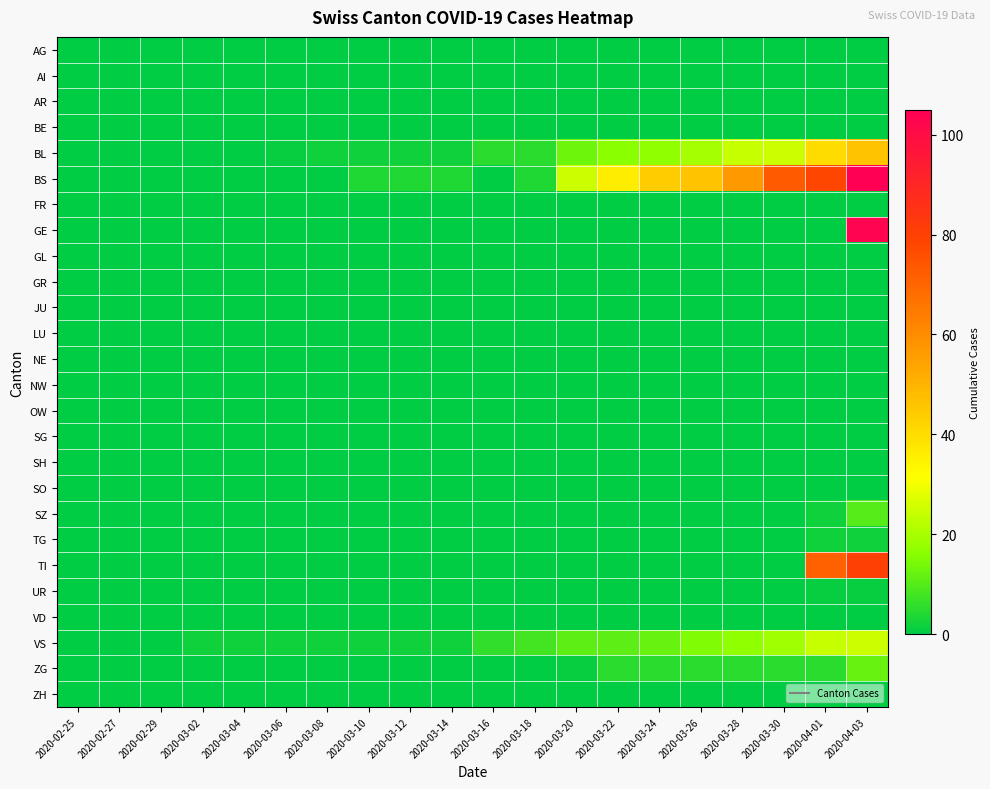

Reading left to right, what are all the values shown in this chart?

AG: 2020-02-25=0	2020-02-27=0	2020-02-29=0	2020-03-02=0	2020-03-04=0	2020-03-06=0	2020-03-08=0	2020-03-10=0	2020-03-12=0	2020-03-14=0	2020-03-16=0	2020-03-18=0	2020-03-20=0	2020-03-22=0	2020-03-24=0	2020-03-26=0	2020-03-28=0	2020-03-30=0	2020-04-01=0	2020-04-03=0
AI: 2020-02-25=0	2020-02-27=0	2020-02-29=0	2020-03-02=0	2020-03-04=0	2020-03-06=0	2020-03-08=0	2020-03-10=0	2020-03-12=0	2020-03-14=0	2020-03-16=0	2020-03-18=0	2020-03-20=0	2020-03-22=0	2020-03-24=0	2020-03-26=0	2020-03-28=0	2020-03-30=0	2020-04-01=0	2020-04-03=0
AR: 2020-02-25=0	2020-02-27=0	2020-02-29=0	2020-03-02=0	2020-03-04=0	2020-03-06=0	2020-03-08=0	2020-03-10=0	2020-03-12=0	2020-03-14=0	2020-03-16=0	2020-03-18=0	2020-03-20=0	2020-03-22=0	2020-03-24=0	2020-03-26=0	2020-03-28=0	2020-03-30=0	2020-04-01=0	2020-04-03=0
BE: 2020-02-25=0	2020-02-27=0	2020-02-29=0	2020-03-02=0	2020-03-04=0	2020-03-06=0	2020-03-08=0	2020-03-10=0	2020-03-12=0	2020-03-14=0	2020-03-16=0	2020-03-18=0	2020-03-20=0	2020-03-22=0	2020-03-24=0	2020-03-26=0	2020-03-28=0	2020-03-30=0	2020-04-01=0	2020-04-03=0
BL: 2020-02-25=0	2020-02-27=0	2020-02-29=0	2020-03-02=0	2020-03-04=0	2020-03-06=1	2020-03-08=2	2020-03-10=2	2020-03-12=2	2020-03-14=2	2020-03-16=5	2020-03-18=5	2020-03-20=13	2020-03-22=16	2020-03-24=17	2020-03-26=20	2020-03-28=24	2020-03-30=25	2020-04-01=40	2020-04-03=46
BS: 2020-02-25=0	2020-02-27=0	2020-02-29=0	2020-03-02=0	2020-03-04=0	2020-03-06=0	2020-03-08=0	2020-03-10=4	2020-03-12=4	2020-03-14=4	2020-03-16=0	2020-03-18=4	2020-03-20=25	2020-03-22=36	2020-03-24=44	2020-03-26=46	2020-03-28=57	2020-03-30=73	2020-04-01=78	2020-04-03=105
FR: 2020-02-25=0	2020-02-27=0	2020-02-29=0	2020-03-02=0	2020-03-04=0	2020-03-06=0	2020-03-08=0	2020-03-10=0	2020-03-12=0	2020-03-14=0	2020-03-16=0	2020-03-18=0	2020-03-20=0	2020-03-22=0	2020-03-24=0	2020-03-26=0	2020-03-28=0	2020-03-30=0	2020-04-01=0	2020-04-03=0
GE: 2020-02-25=0	2020-02-27=0	2020-02-29=0	2020-03-02=0	2020-03-04=0	2020-03-06=0	2020-03-08=0	2020-03-10=0	2020-03-12=0	2020-03-14=0	2020-03-16=0	2020-03-18=0	2020-03-20=0	2020-03-22=0	2020-03-24=0	2020-03-26=0	2020-03-28=0	2020-03-30=0	2020-04-01=0	2020-04-03=103
GL: 2020-02-25=0	2020-02-27=0	2020-02-29=0	2020-03-02=0	2020-03-04=0	2020-03-06=0	2020-03-08=0	2020-03-10=0	2020-03-12=0	2020-03-14=0	2020-03-16=0	2020-03-18=0	2020-03-20=0	2020-03-22=0	2020-03-24=0	2020-03-26=0	2020-03-28=0	2020-03-30=0	2020-04-01=0	2020-04-03=0
GR: 2020-02-25=0	2020-02-27=0	2020-02-29=0	2020-03-02=0	2020-03-04=0	2020-03-06=0	2020-03-08=0	2020-03-10=0	2020-03-12=0	2020-03-14=0	2020-03-16=0	2020-03-18=0	2020-03-20=0	2020-03-22=0	2020-03-24=0	2020-03-26=0	2020-03-28=0	2020-03-30=0	2020-04-01=0	2020-04-03=0
JU: 2020-02-25=0	2020-02-27=0	2020-02-29=0	2020-03-02=0	2020-03-04=0	2020-03-06=0	2020-03-08=0	2020-03-10=0	2020-03-12=0	2020-03-14=0	2020-03-16=0	2020-03-18=0	2020-03-20=0	2020-03-22=0	2020-03-24=0	2020-03-26=0	2020-03-28=0	2020-03-30=0	2020-04-01=0	2020-04-03=0
LU: 2020-02-25=0	2020-02-27=0	2020-02-29=0	2020-03-02=0	2020-03-04=0	2020-03-06=0	2020-03-08=0	2020-03-10=0	2020-03-12=0	2020-03-14=0	2020-03-16=0	2020-03-18=0	2020-03-20=0	2020-03-22=0	2020-03-24=0	2020-03-26=0	2020-03-28=0	2020-03-30=0	2020-04-01=0	2020-04-03=0
NE: 2020-02-25=0	2020-02-27=0	2020-02-29=0	2020-03-02=0	2020-03-04=0	2020-03-06=0	2020-03-08=0	2020-03-10=0	2020-03-12=0	2020-03-14=0	2020-03-16=0	2020-03-18=0	2020-03-20=0	2020-03-22=0	2020-03-24=0	2020-03-26=0	2020-03-28=0	2020-03-30=0	2020-04-01=0	2020-04-03=0
NW: 2020-02-25=0	2020-02-27=0	2020-02-29=0	2020-03-02=0	2020-03-04=0	2020-03-06=0	2020-03-08=0	2020-03-10=0	2020-03-12=0	2020-03-14=0	2020-03-16=0	2020-03-18=0	2020-03-20=0	2020-03-22=0	2020-03-24=0	2020-03-26=0	2020-03-28=0	2020-03-30=0	2020-04-01=0	2020-04-03=0
OW: 2020-02-25=0	2020-02-27=0	2020-02-29=0	2020-03-02=0	2020-03-04=0	2020-03-06=0	2020-03-08=0	2020-03-10=0	2020-03-12=0	2020-03-14=0	2020-03-16=0	2020-03-18=0	2020-03-20=0	2020-03-22=0	2020-03-24=0	2020-03-26=0	2020-03-28=0	2020-03-30=0	2020-04-01=0	2020-04-03=0
SG: 2020-02-25=0	2020-02-27=0	2020-02-29=0	2020-03-02=0	2020-03-04=0	2020-03-06=0	2020-03-08=0	2020-03-10=0	2020-03-12=0	2020-03-14=0	2020-03-16=0	2020-03-18=0	2020-03-20=0	2020-03-22=0	2020-03-24=0	2020-03-26=0	2020-03-28=0	2020-03-30=0	2020-04-01=0	2020-04-03=0
SH: 2020-02-25=0	2020-02-27=0	2020-02-29=0	2020-03-02=0	2020-03-04=0	2020-03-06=0	2020-03-08=0	2020-03-10=0	2020-03-12=0	2020-03-14=0	2020-03-16=0	2020-03-18=0	2020-03-20=0	2020-03-22=0	2020-03-24=0	2020-03-26=0	2020-03-28=0	2020-03-30=0	2020-04-01=0	2020-04-03=0
SO: 2020-02-25=0	2020-02-27=0	2020-02-29=0	2020-03-02=0	2020-03-04=0	2020-03-06=0	2020-03-08=0	2020-03-10=0	2020-03-12=0	2020-03-14=0	2020-03-16=0	2020-03-18=0	2020-03-20=0	2020-03-22=0	2020-03-24=0	2020-03-26=0	2020-03-28=0	2020-03-30=0	2020-04-01=0	2020-04-03=0
SZ: 2020-02-25=0	2020-02-27=0	2020-02-29=0	2020-03-02=0	2020-03-04=0	2020-03-06=0	2020-03-08=0	2020-03-10=0	2020-03-12=0	2020-03-14=0	2020-03-16=0	2020-03-18=0	2020-03-20=0	2020-03-22=0	2020-03-24=0	2020-03-26=0	2020-03-28=0	2020-03-30=0	2020-04-01=2	2020-04-03=10
TG: 2020-02-25=0	2020-02-27=0	2020-02-29=0	2020-03-02=0	2020-03-04=0	2020-03-06=0	2020-03-08=0	2020-03-10=0	2020-03-12=0	2020-03-14=0	2020-03-16=0	2020-03-18=0	2020-03-20=0	2020-03-22=0	2020-03-24=0	2020-03-26=0	2020-03-28=0	2020-03-30=0	2020-04-01=2	2020-04-03=2
TI: 2020-02-25=0	2020-02-27=0	2020-02-29=0	2020-03-02=0	2020-03-04=0	2020-03-06=0	2020-03-08=0	2020-03-10=0	2020-03-12=0	2020-03-14=0	2020-03-16=0	2020-03-18=0	2020-03-20=0	2020-03-22=0	2020-03-24=0	2020-03-26=0	2020-03-28=0	2020-03-30=0	2020-04-01=71	2020-04-03=80
UR: 2020-02-25=0	2020-02-27=0	2020-02-29=0	2020-03-02=0	2020-03-04=0	2020-03-06=0	2020-03-08=0	2020-03-10=0	2020-03-12=0	2020-03-14=0	2020-03-16=0	2020-03-18=0	2020-03-20=0	2020-03-22=0	2020-03-24=0	2020-03-26=0	2020-03-28=0	2020-03-30=0	2020-04-01=1	2020-04-03=1
VD: 2020-02-25=0	2020-02-27=0	2020-02-29=0	2020-03-02=0	2020-03-04=0	2020-03-06=0	2020-03-08=0	2020-03-10=0	2020-03-12=0	2020-03-14=0	2020-03-16=0	2020-03-18=0	2020-03-20=0	2020-03-22=0	2020-03-24=0	2020-03-26=0	2020-03-28=0	2020-03-30=0	2020-04-01=0	2020-04-03=0
VS: 2020-02-25=0	2020-02-27=0	2020-02-29=0	2020-03-02=2	2020-03-04=2	2020-03-06=2	2020-03-08=2	2020-03-10=2	2020-03-12=2	2020-03-14=2	2020-03-16=6	2020-03-18=8	2020-03-20=11	2020-03-22=11	2020-03-24=12	2020-03-26=15	2020-03-28=17	2020-03-30=19	2020-04-01=24	2020-04-03=25
ZG: 2020-02-25=0	2020-02-27=0	2020-02-29=0	2020-03-02=0	2020-03-04=0	2020-03-06=0	2020-03-08=0	2020-03-10=0	2020-03-12=0	2020-03-14=0	2020-03-16=0	2020-03-18=0	2020-03-20=1	2020-03-22=5	2020-03-24=5	2020-03-26=5	2020-03-28=5	2020-03-30=5	2020-04-01=5	2020-04-03=12
ZH: 2020-02-25=0	2020-02-27=0	2020-02-29=0	2020-03-02=0	2020-03-04=0	2020-03-06=0	2020-03-08=0	2020-03-10=0	2020-03-12=0	2020-03-14=0	2020-03-16=0	2020-03-18=0	2020-03-20=0	2020-03-22=0	2020-03-24=0	2020-03-26=0	2020-03-28=0	2020-03-30=0	2020-04-01=0	2020-04-03=0